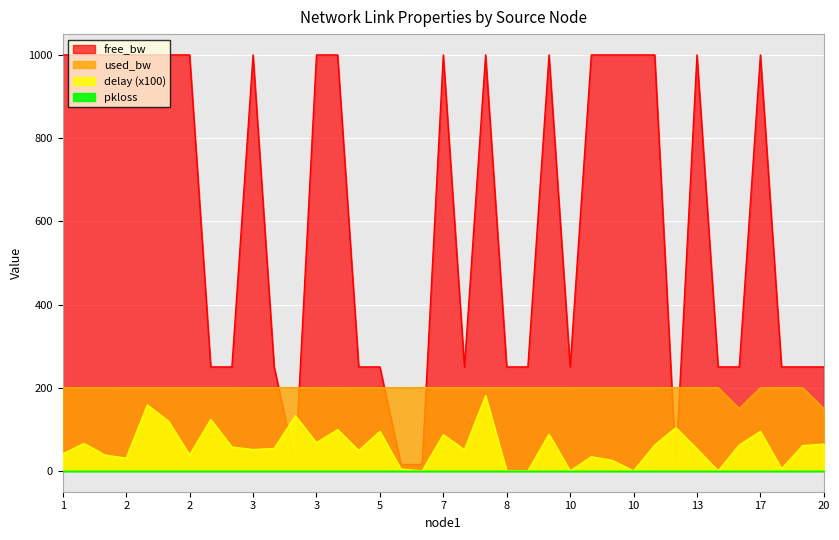

True or false: delay and used_bw intersect in this chart.

False